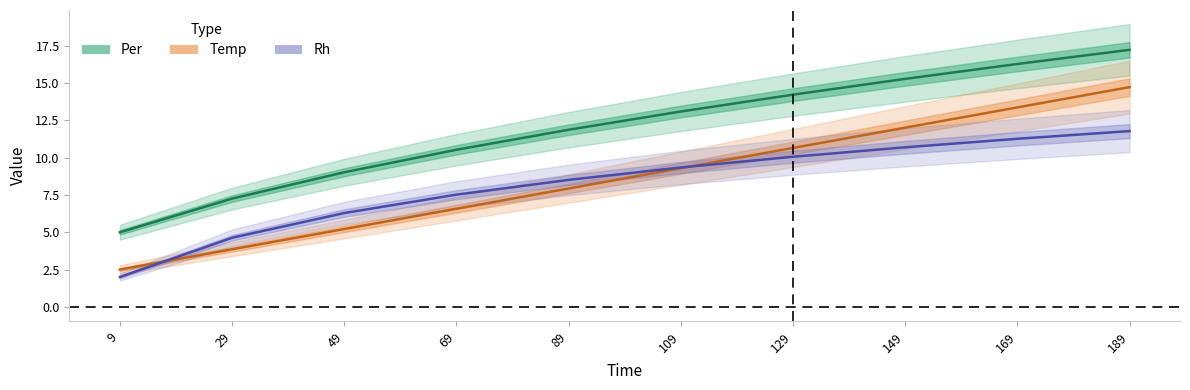

What is the difference between the maximum and minimum values in the Per series?

12.2